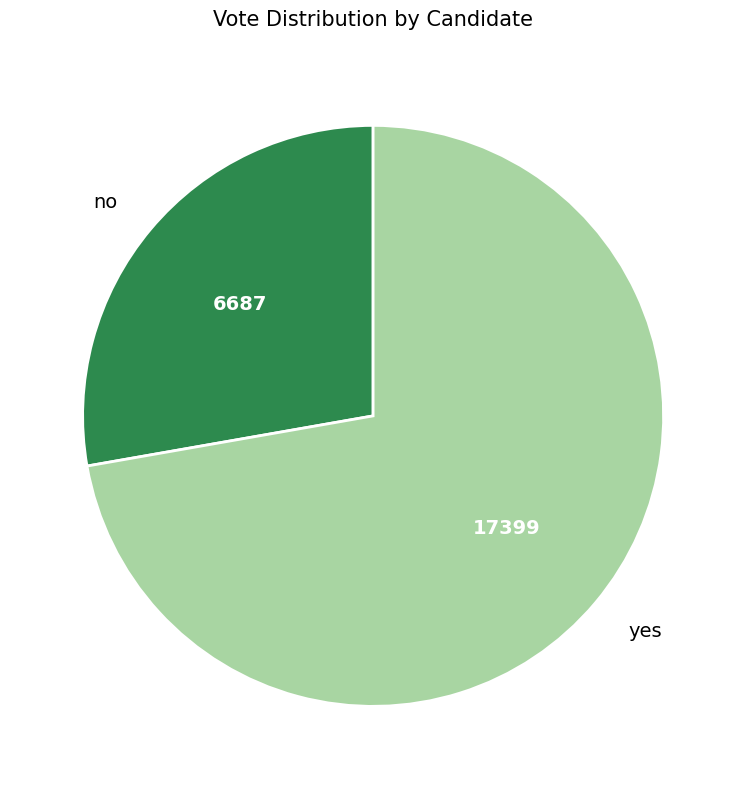

Does yes represent more than half of the total?

Yes